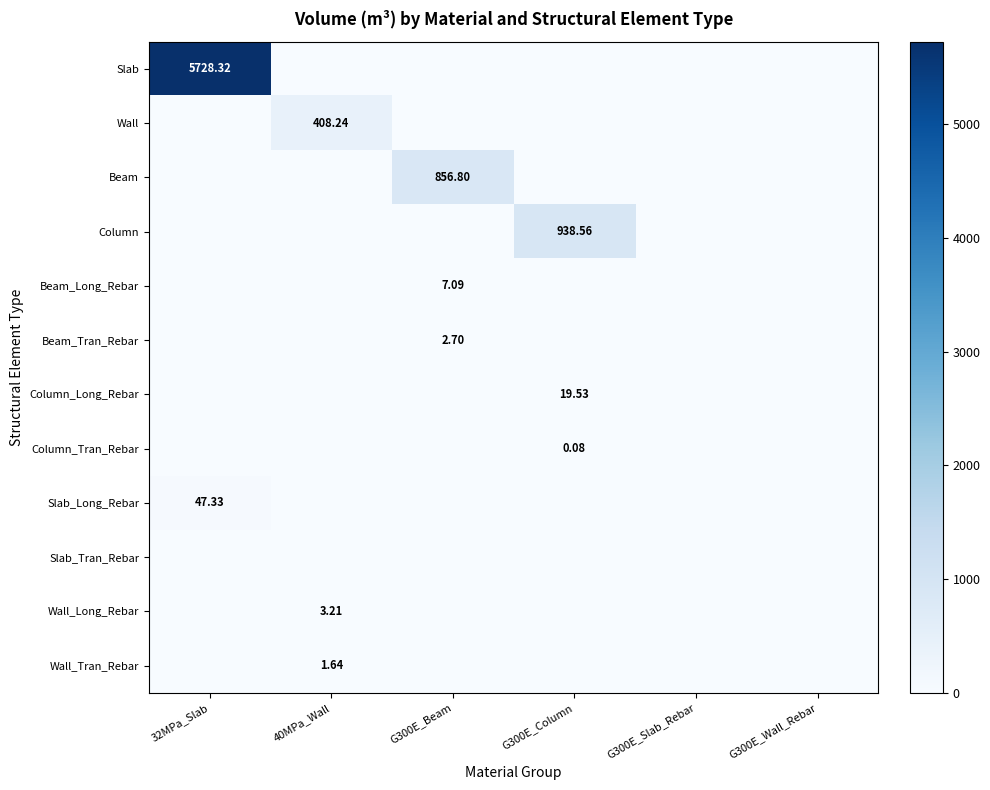

How many series are shown in this chart?

12